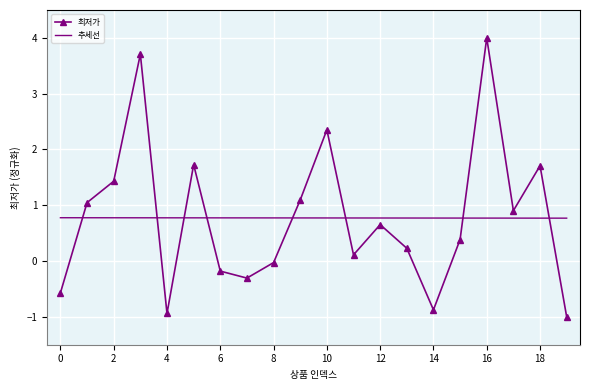

Reading right to left, transcribe all the data shown in this chart.

-1.0	1.7	0.9	4.0	0.4	-0.9	0.2	0.7	0.1	2.4	1.1	-0.0	-0.3	-0.2	1.7	-0.9	3.7	1.4	1.0	-0.6